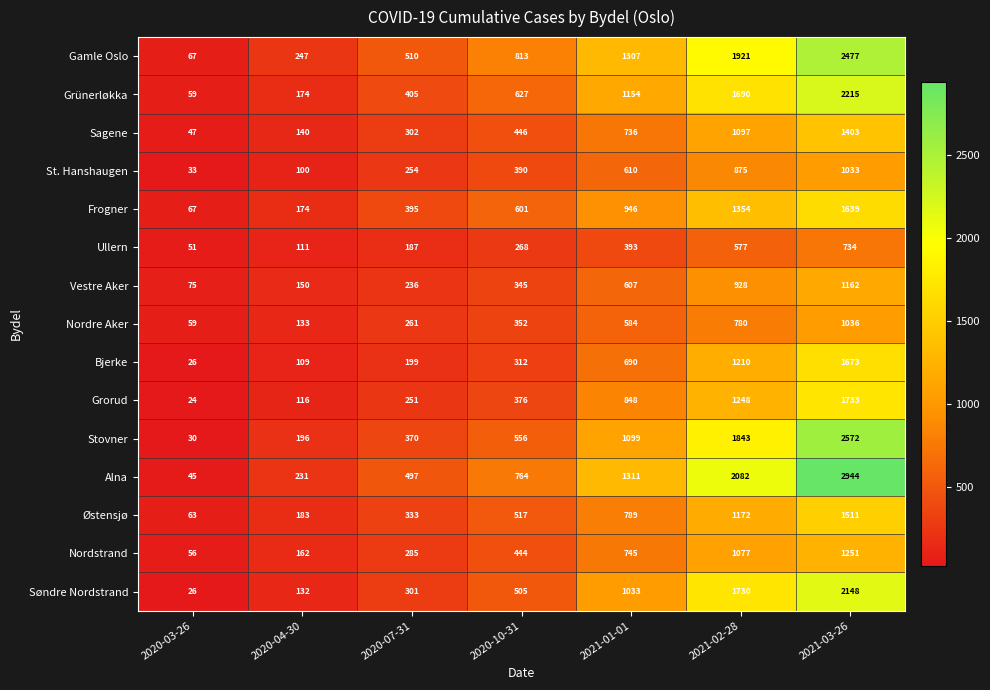

At which label is Gamle Oslo closest to 1272?

2021-01-01